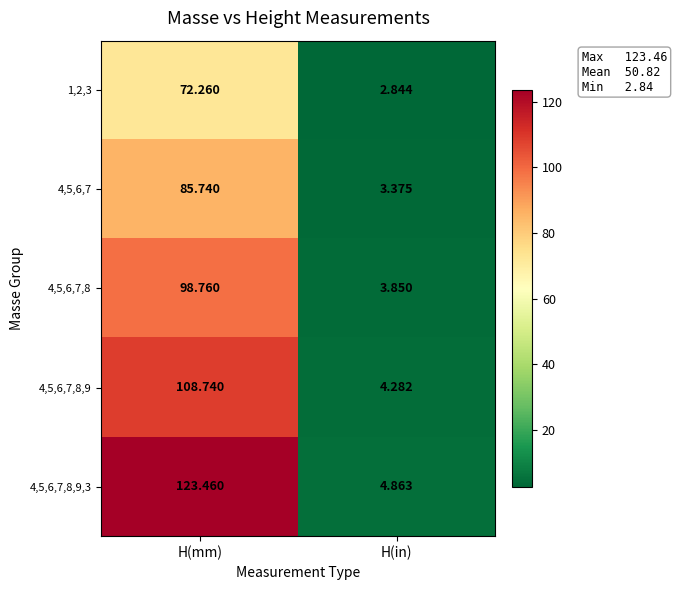

How many data points in 4,5,6,7,8,9,3 are above 123?

1